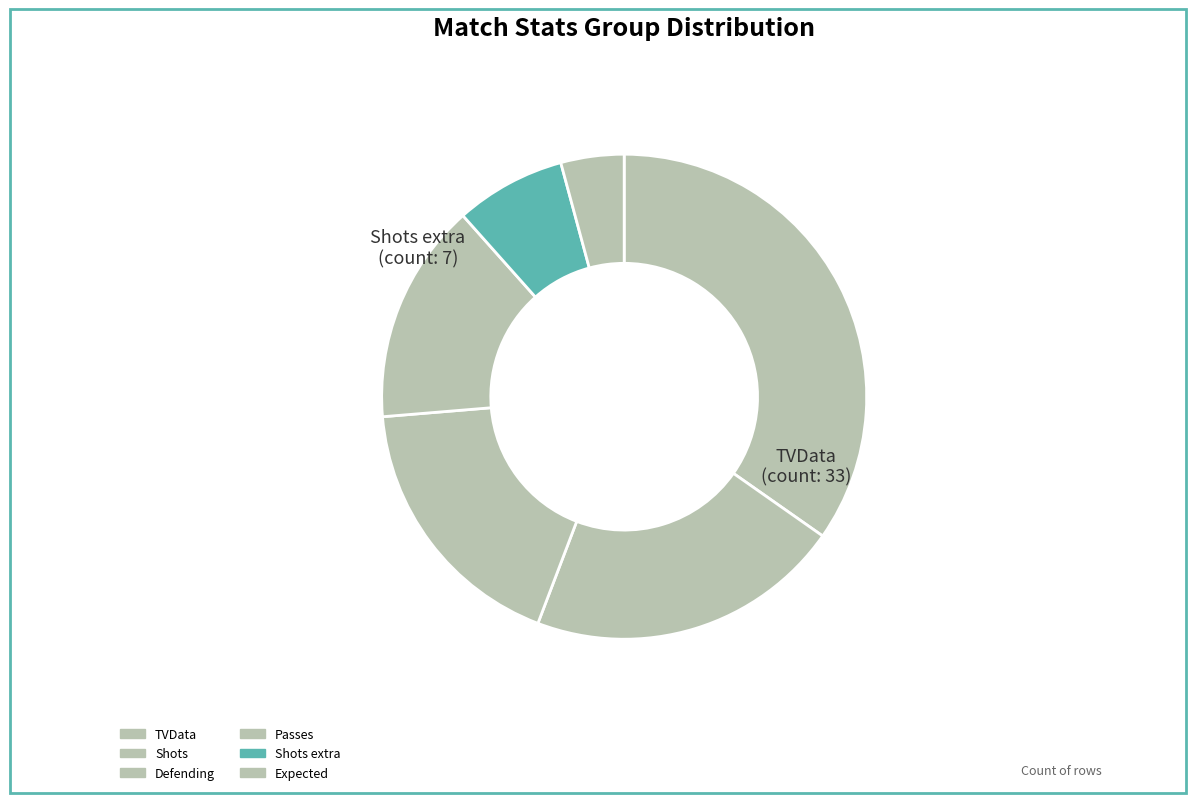

What percentage is the Expected slice, to the nearest percent?

4%